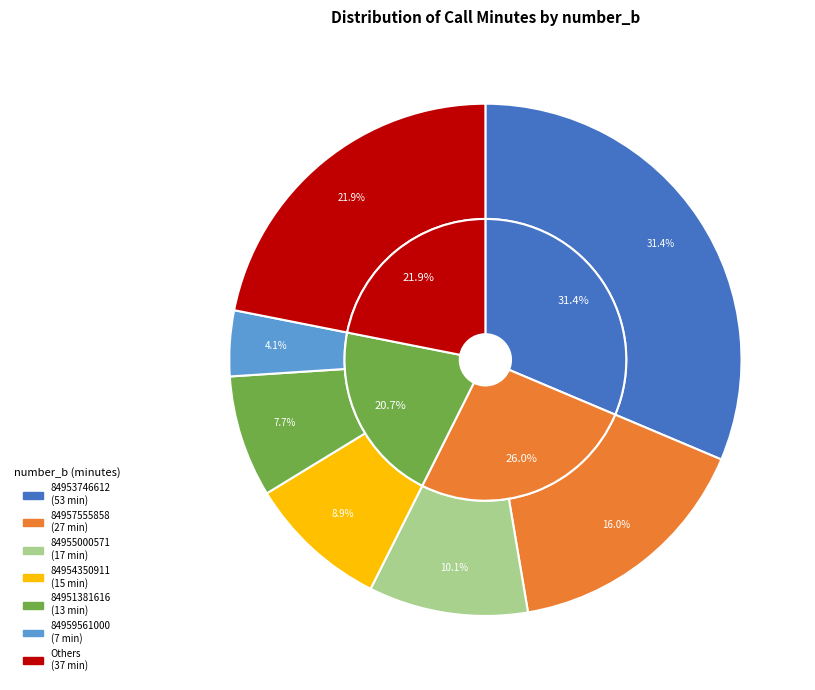

Is there a majority slice in this chart?

No